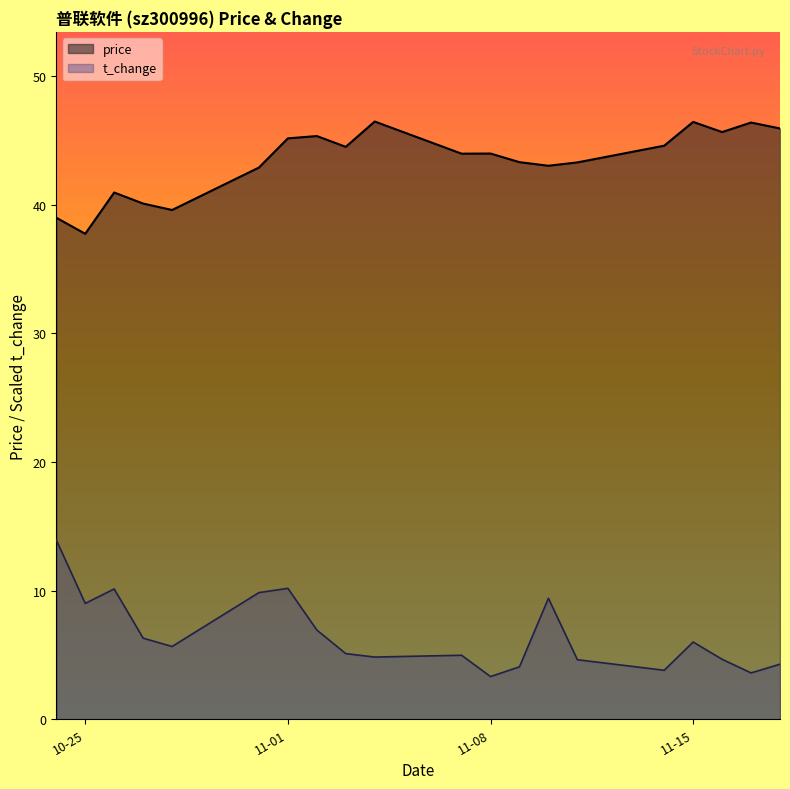

True or false: price and t_change cross at least once.

False